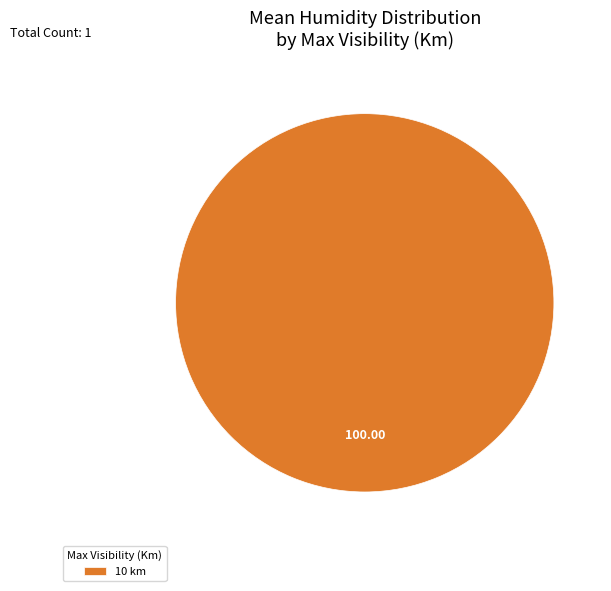

Is there a majority slice in this chart?

Yes